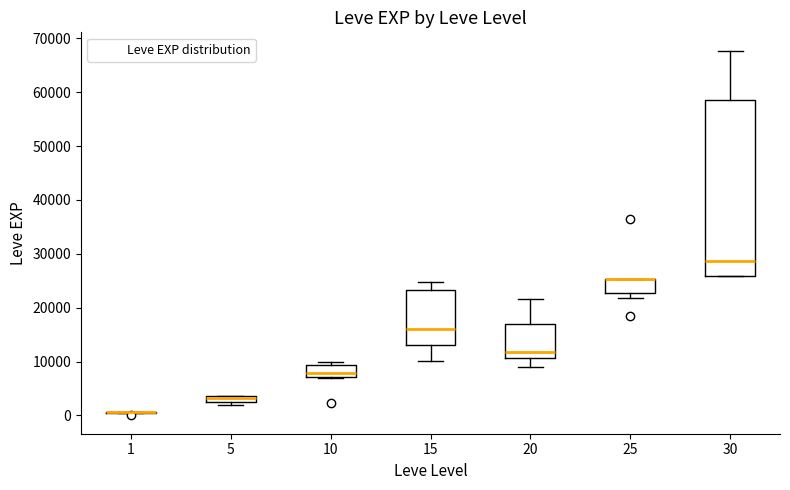

Where is the lower edge of the box at x = 15 on the y-axis? The values are not printed on the chart, so give them approximately, as read against the axis.

13000